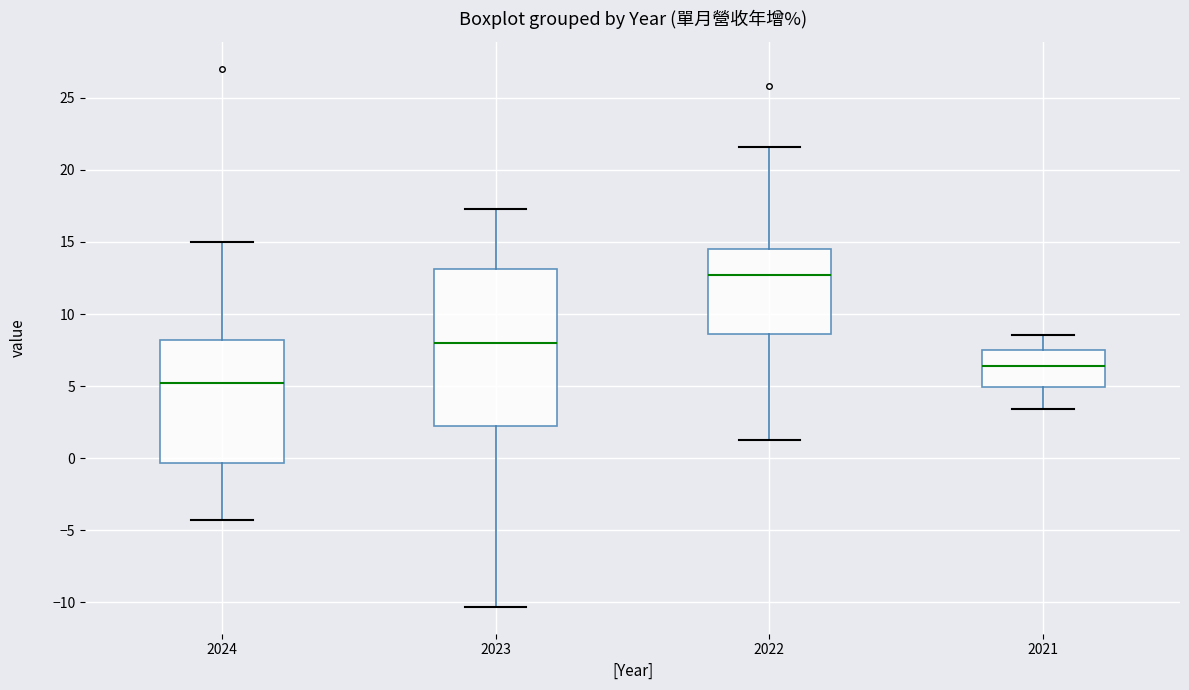

Where does the lower whisker of the box at x = 2022 end on the y-axis? The values are not printed on the chart, so give them approximately, as read against the axis.

1.5